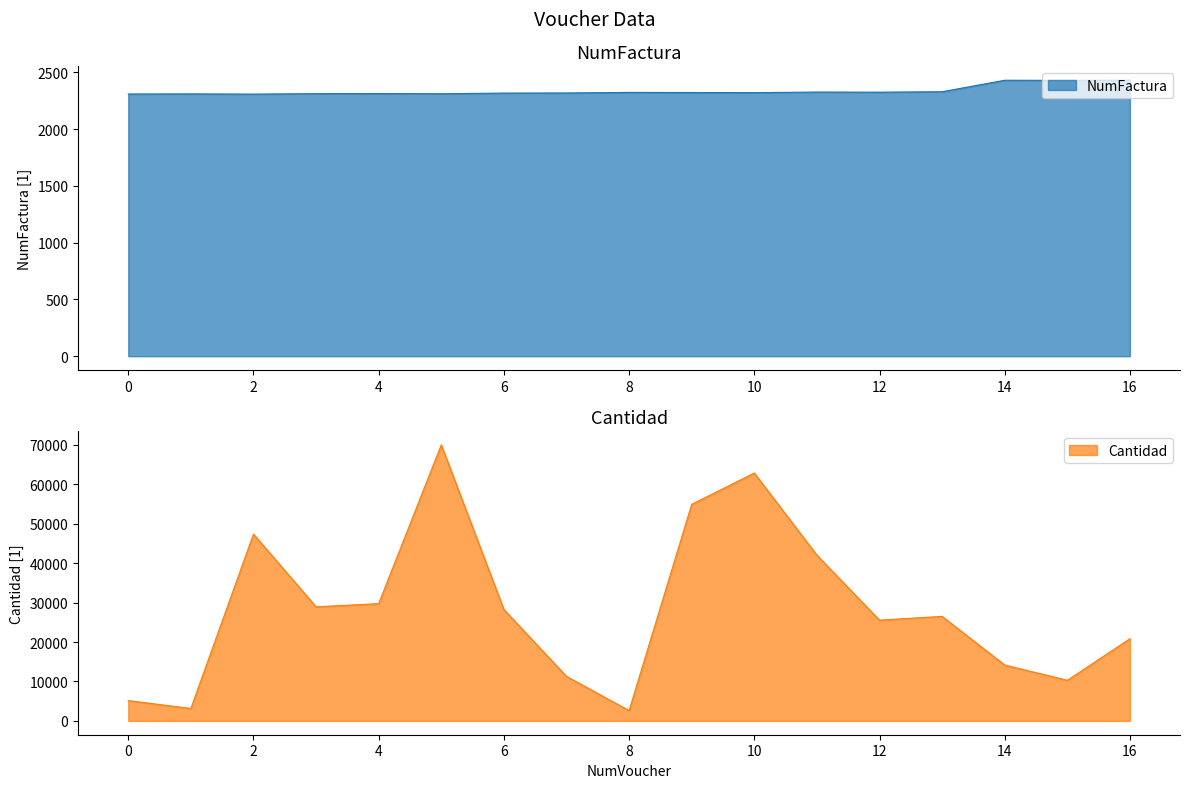

How many series are shown in this chart?

2